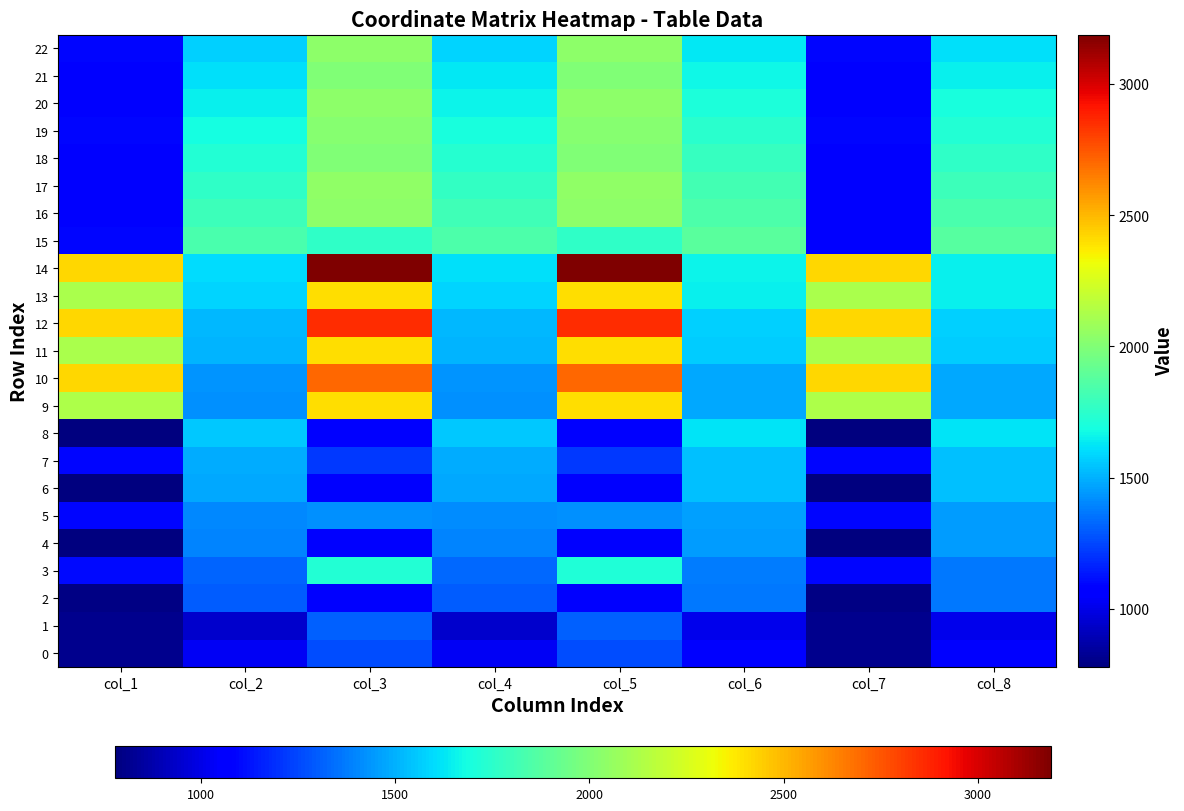

Between col_1 and col_6, which is larger?

col_6